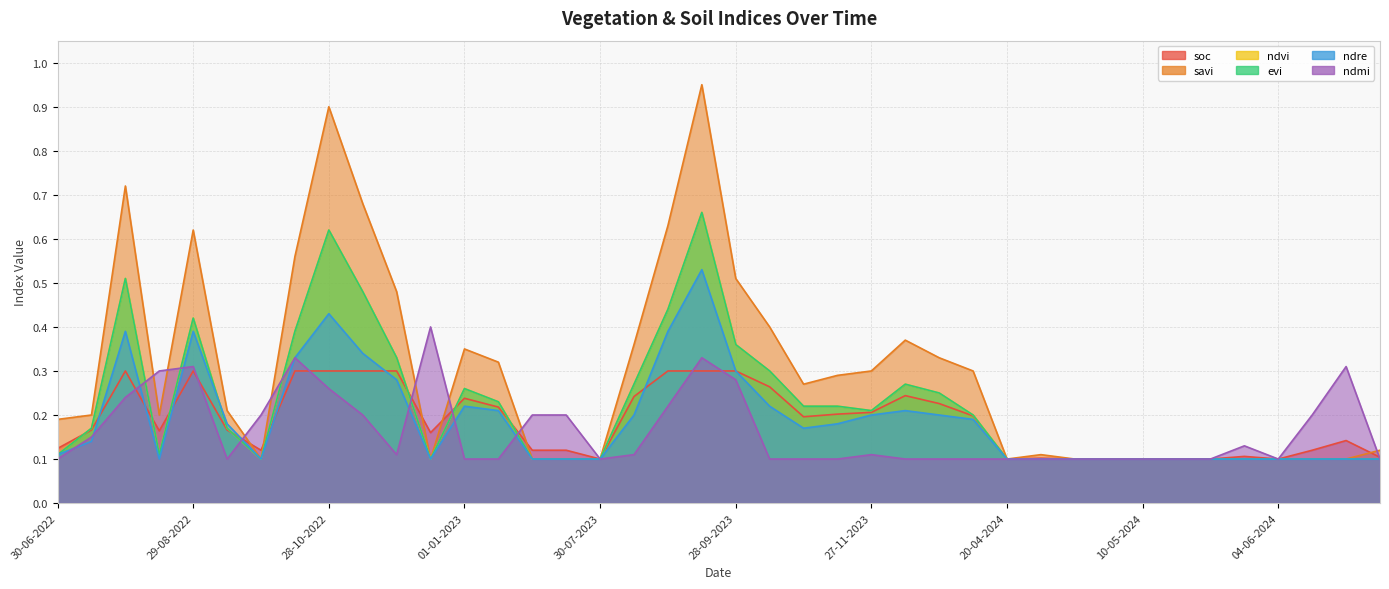

What is the lowest value of the evi series?

0.1